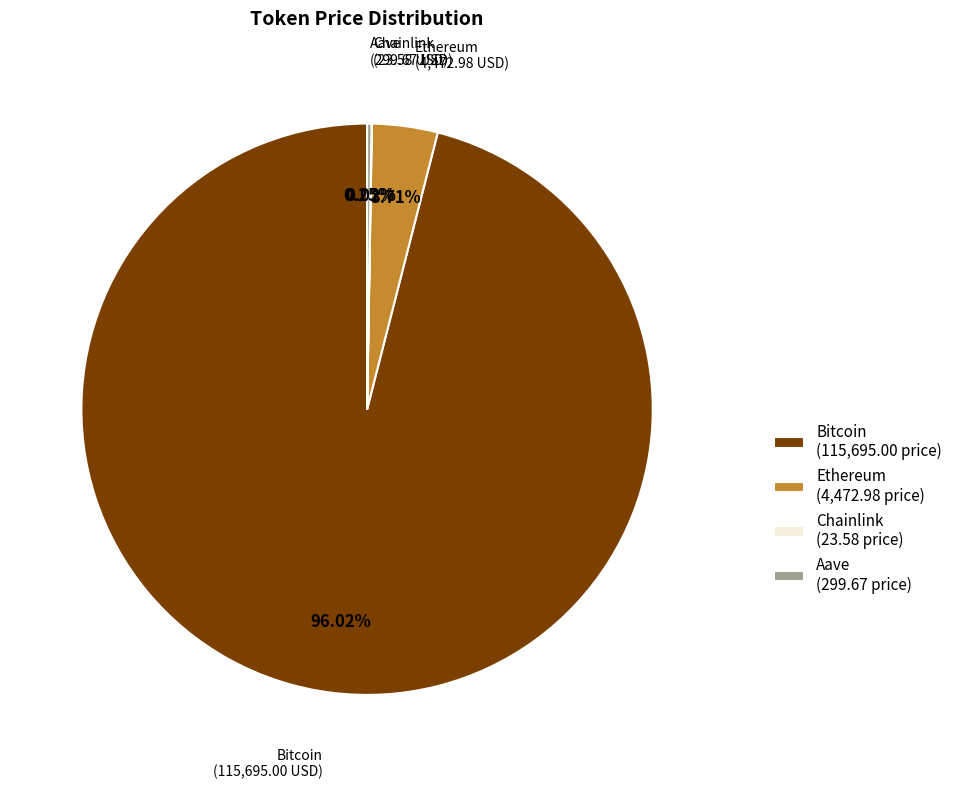

What is the ratio of the value at Bitcoin (115,695.00 price) to the value at Ethereum (4,472.98 price)?

25.9